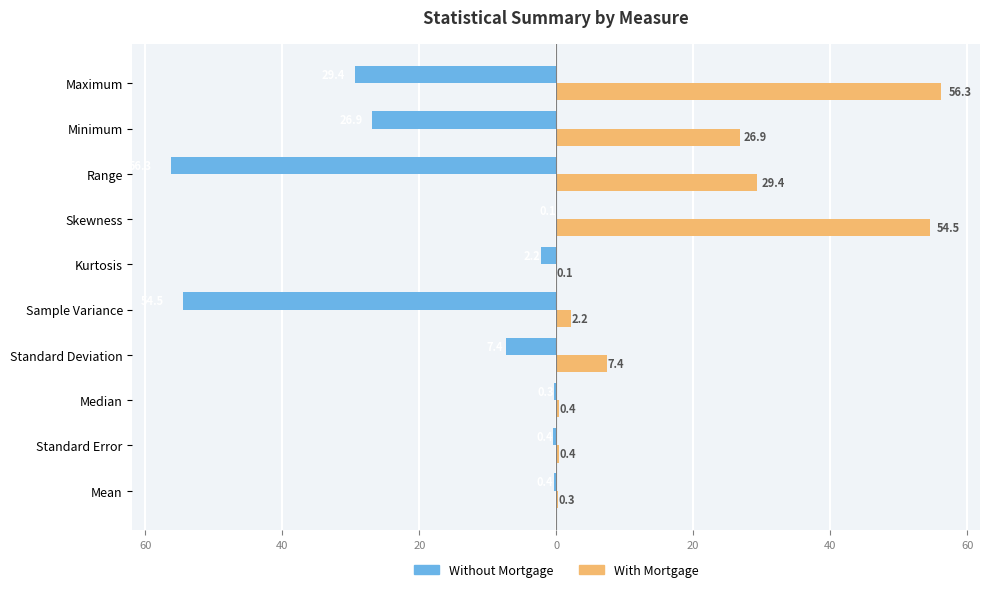

What are all the series names shown in the legend?

Without Mortgage, With Mortgage